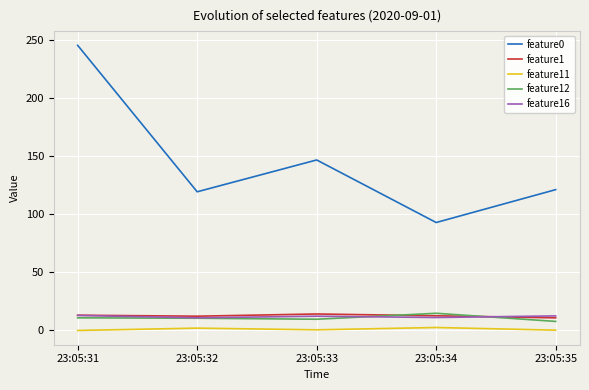

True or false: feature16 has a value of 2.5 at 23:05:34.

False